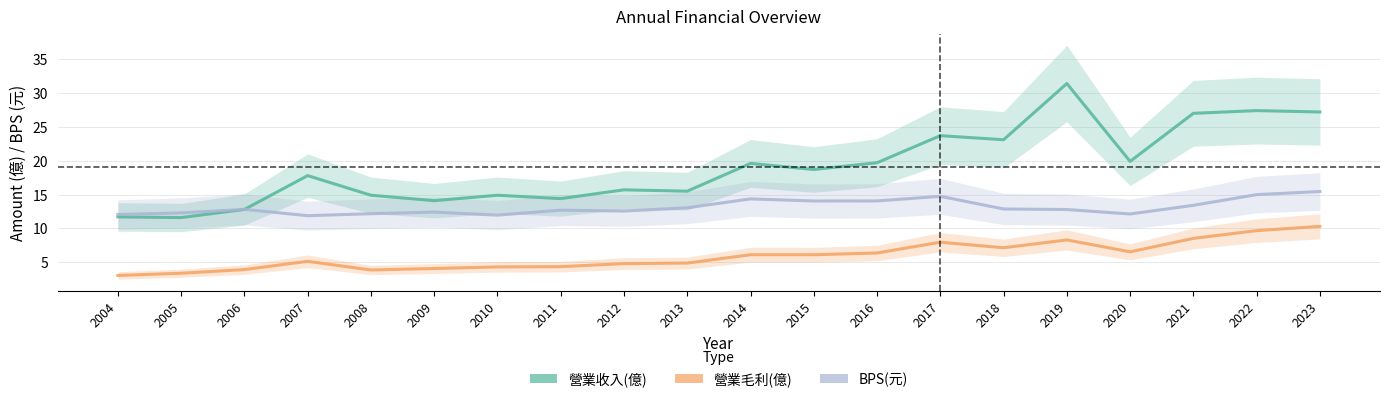

At which category is the sum across all series the highest?

2023